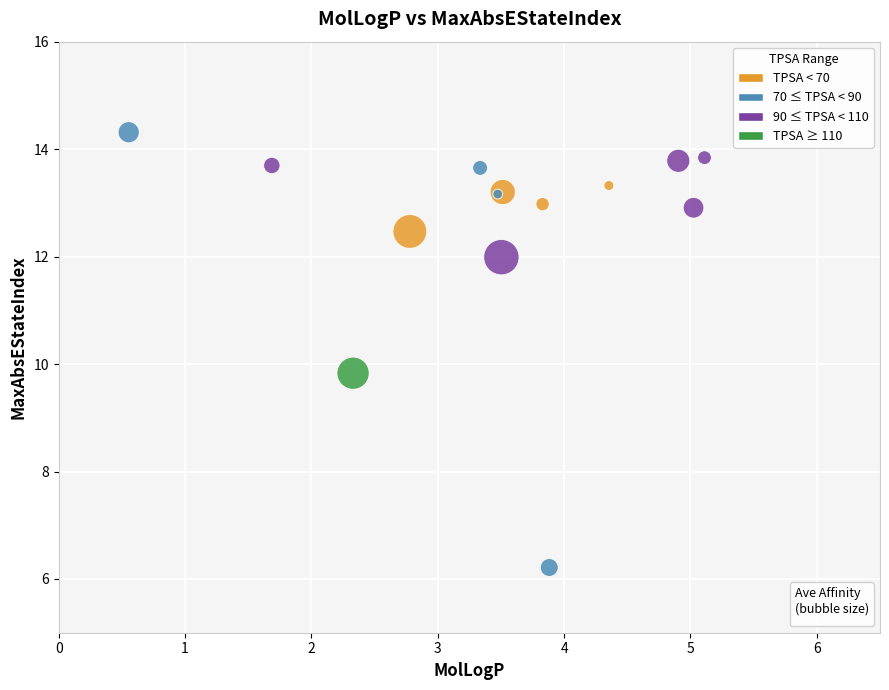

What Y value in the scatter plot is closest to 10?

9.8